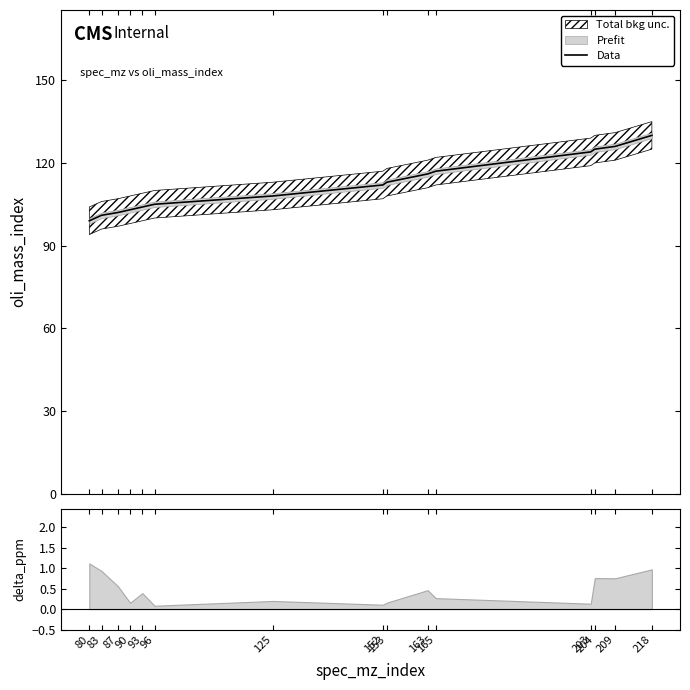

What value does the data have at 153?

113